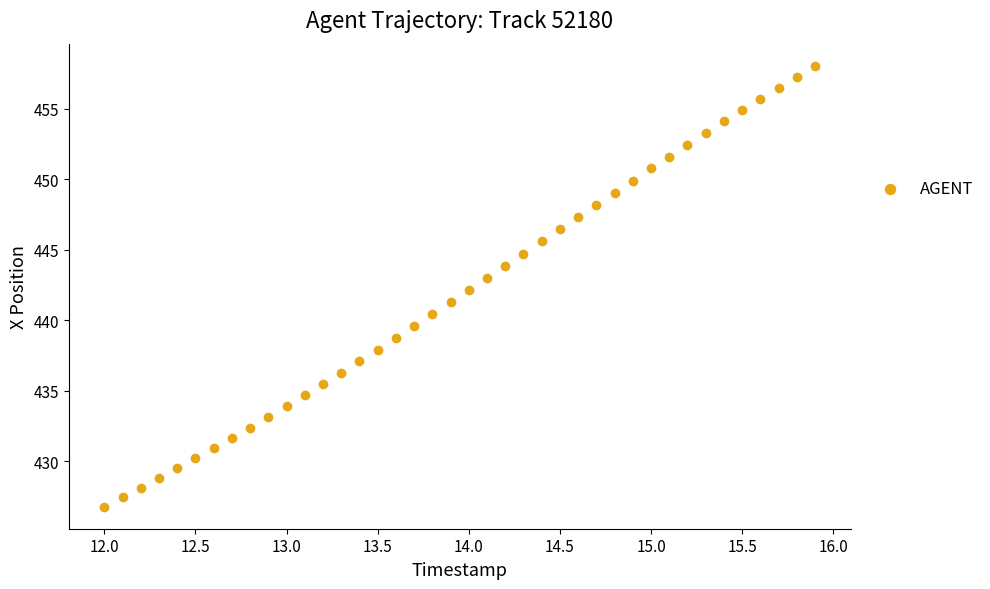

What is the range of Y values (max minus min)?

31.3